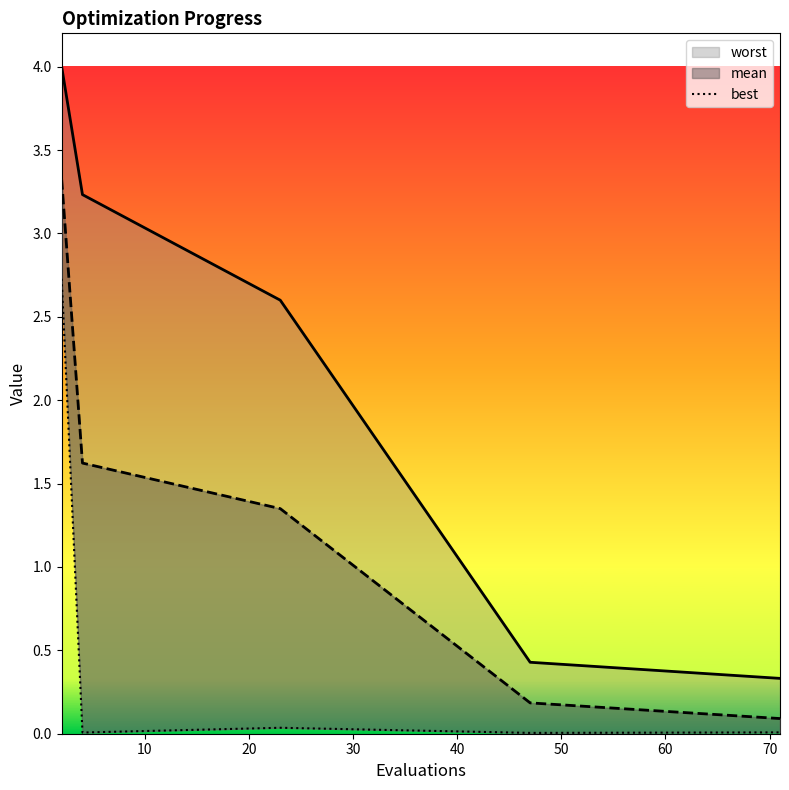

Which has a higher value, 30 or 20?

20